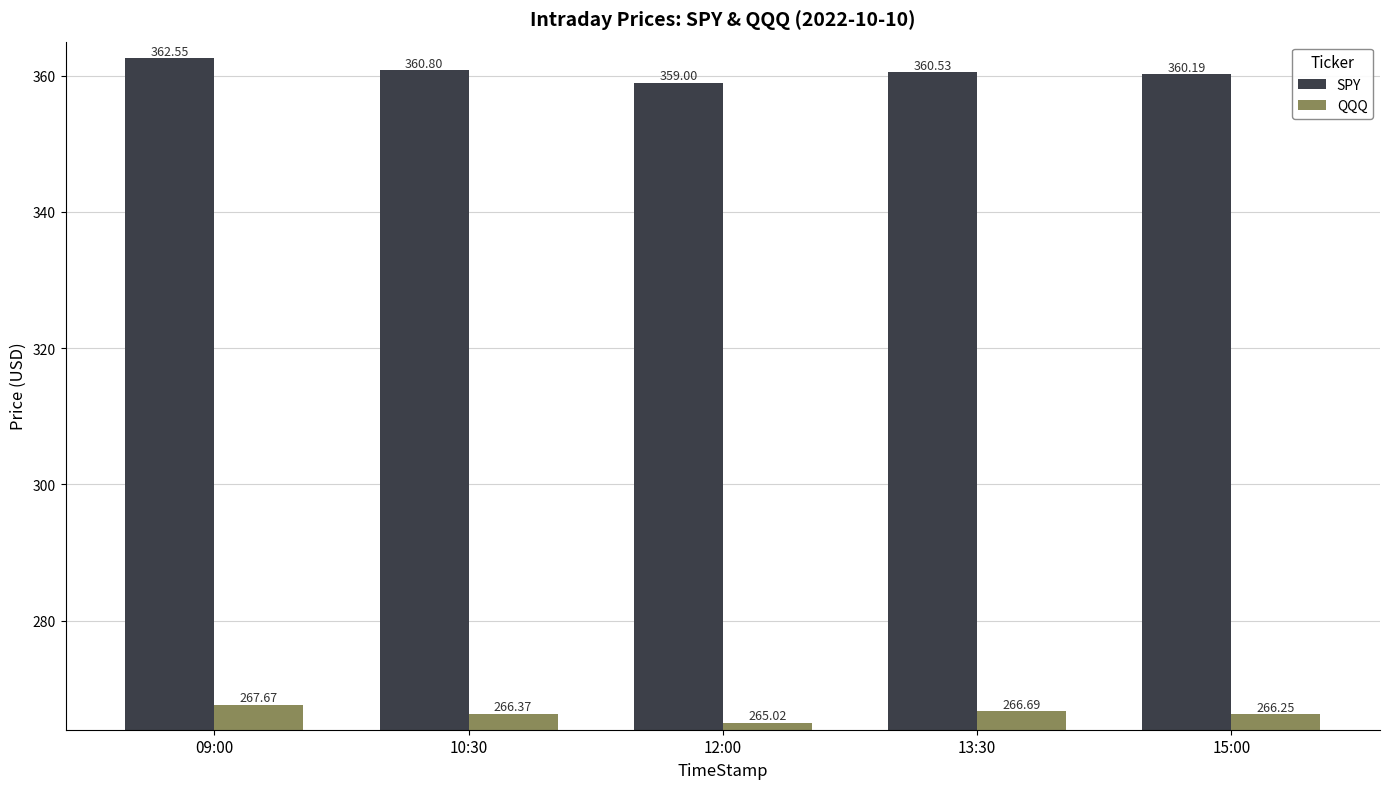

True or false: SPY has a value of 360.5 at 13:30.

True